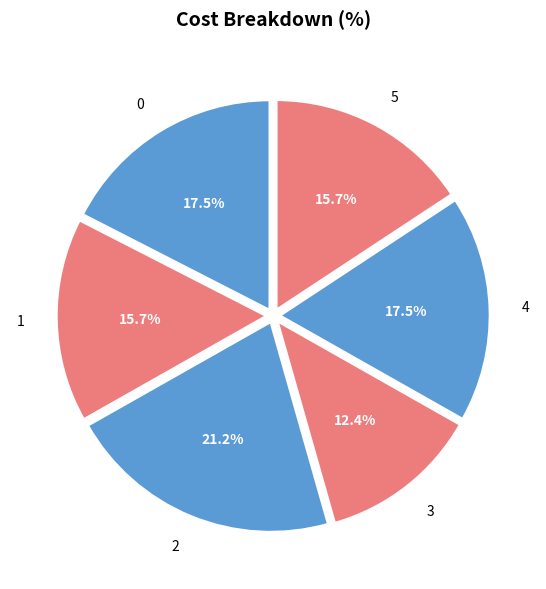

Does 0 represent more than half of the total?

No